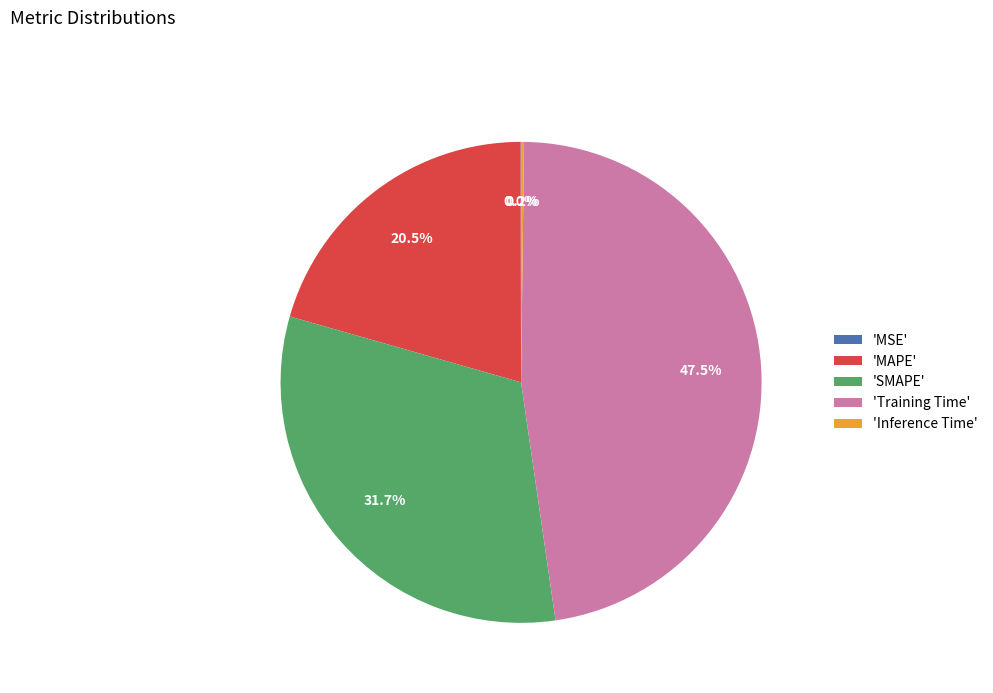

Combined, do 'SMAPE' and 'MAPE' account for over 50%?

Yes